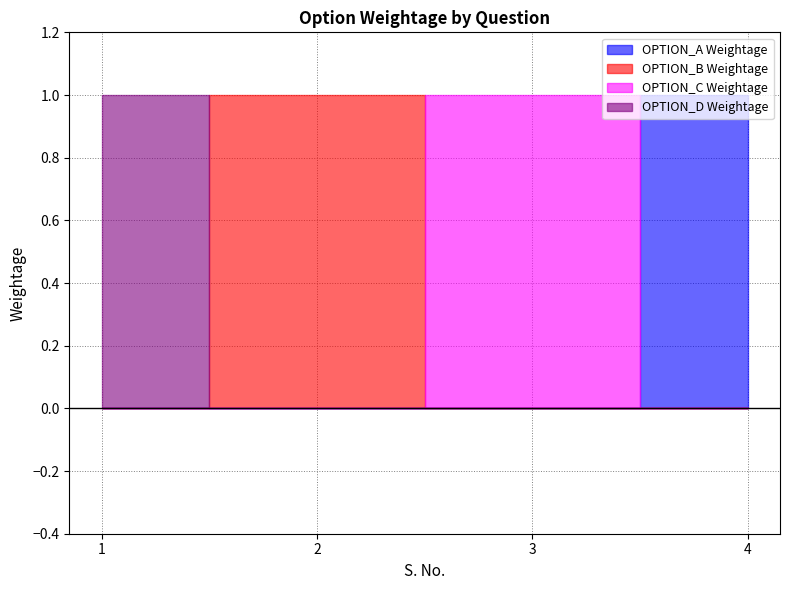

At 1, list the series in order from largest to smallest.

OPTION_D Weightage, OPTION_A Weightage, OPTION_B Weightage, OPTION_C Weightage